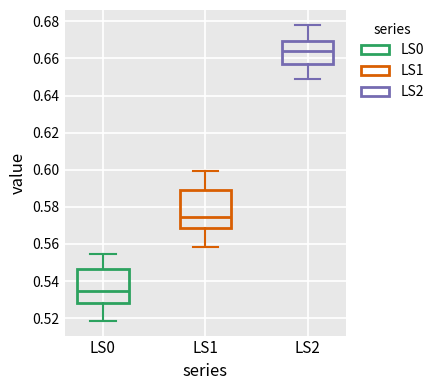

Reading left to right, transcribe this box plot: for each box, give where its median line is, the range the box spans, and where its two whiskers end, as read against the y-axis. The values are not printed on the chart, so give them approximately, as read against the axis.

LS0: median 0.534, box 0.528 to 0.546, whiskers 0.518 to 0.554
LS1: median 0.574, box 0.568 to 0.588, whiskers 0.558 to 0.600
LS2: median 0.664, box 0.658 to 0.670, whiskers 0.650 to 0.678